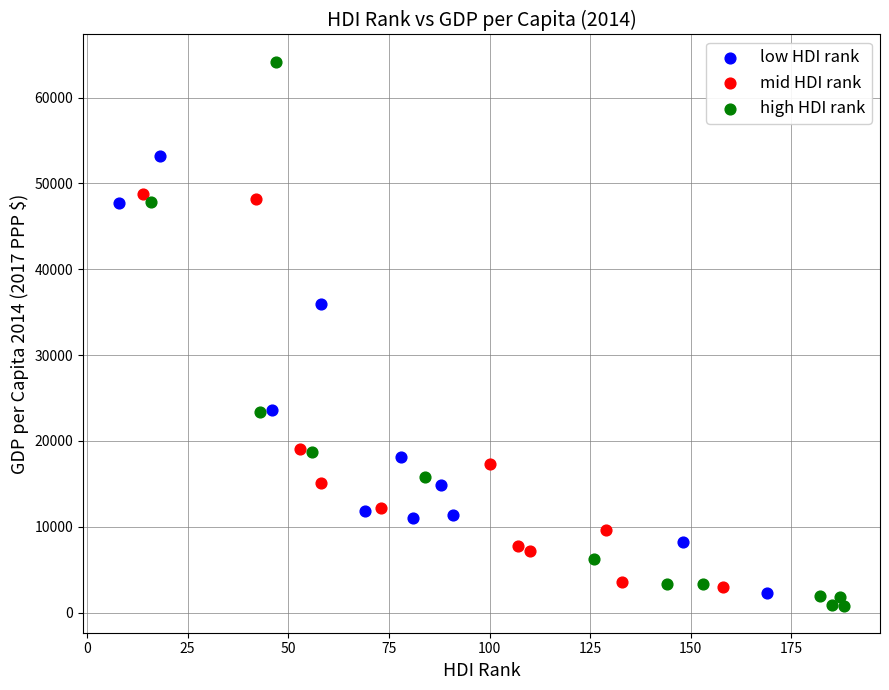

Which series reaches the maximum Y coordinate?

high HDI rank